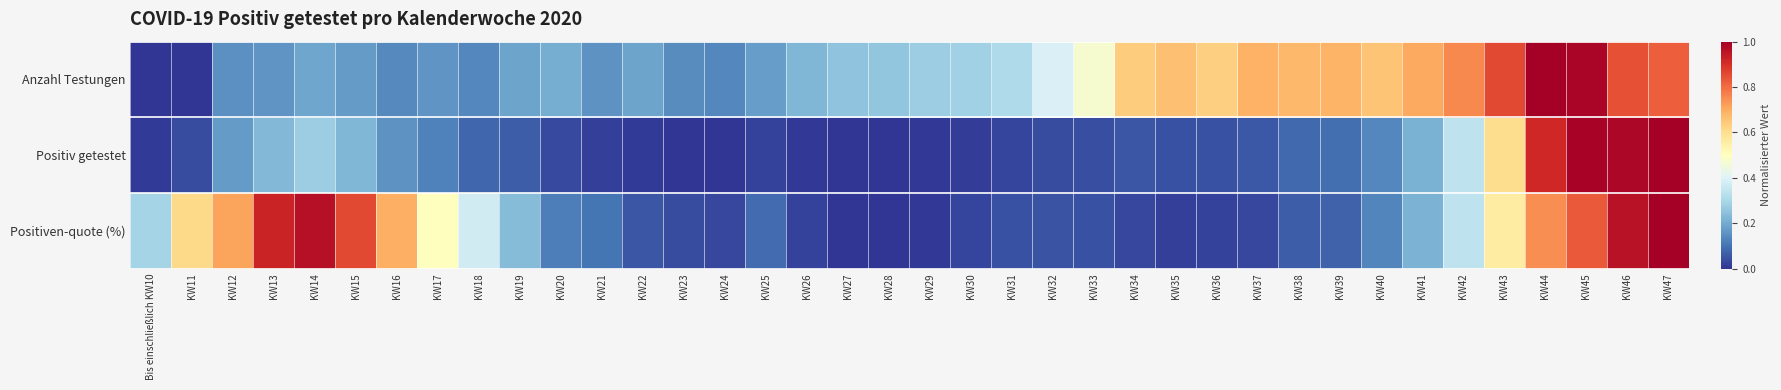

Between KW42 and KW47, which series saw the biggest shift?

Positiv getestet